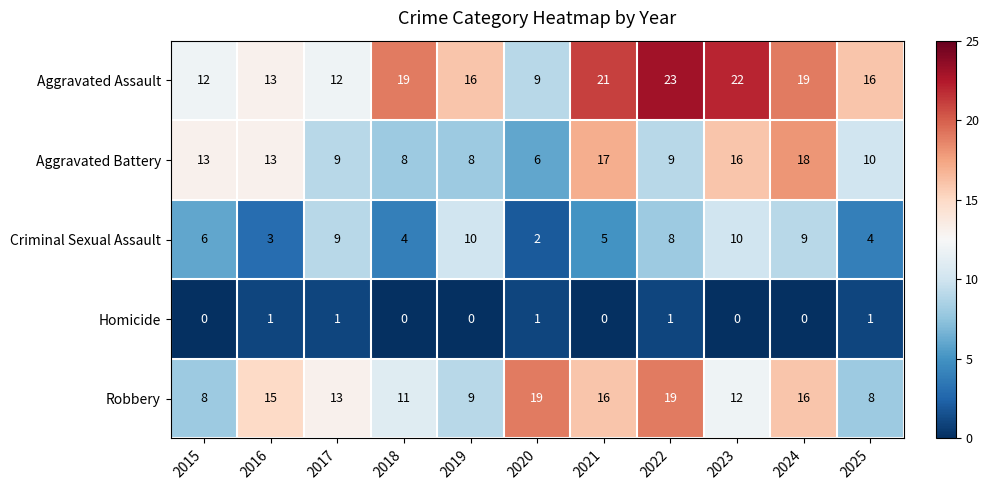

Count the Homicide values in the range 0 to 1.

11